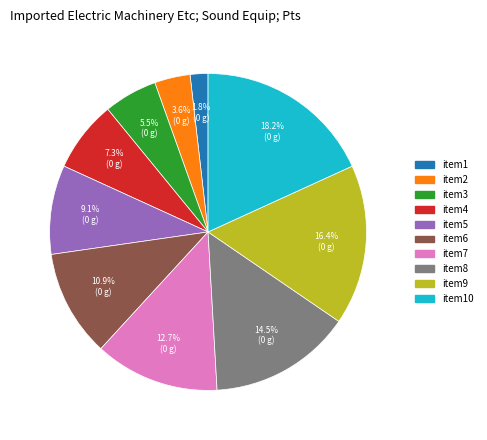

To the nearest percent, what is the average slice percentage?

10%